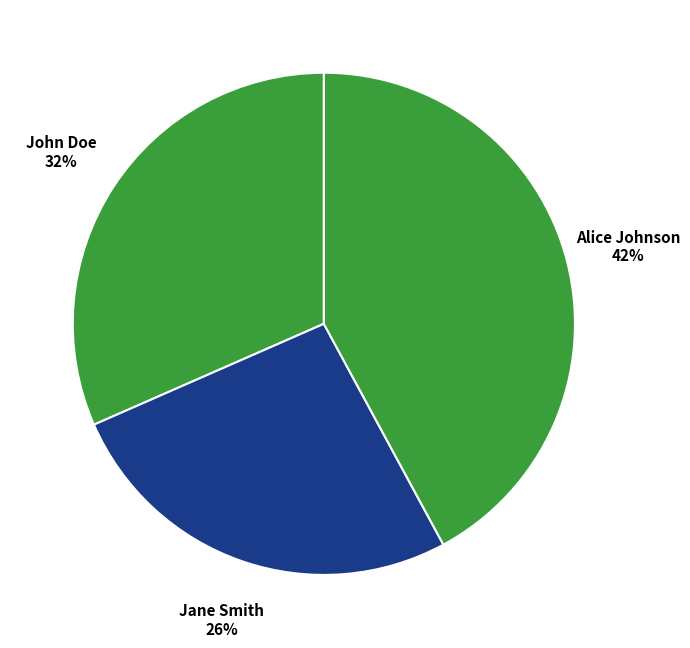

Which slice is the largest?

Alice Johnson